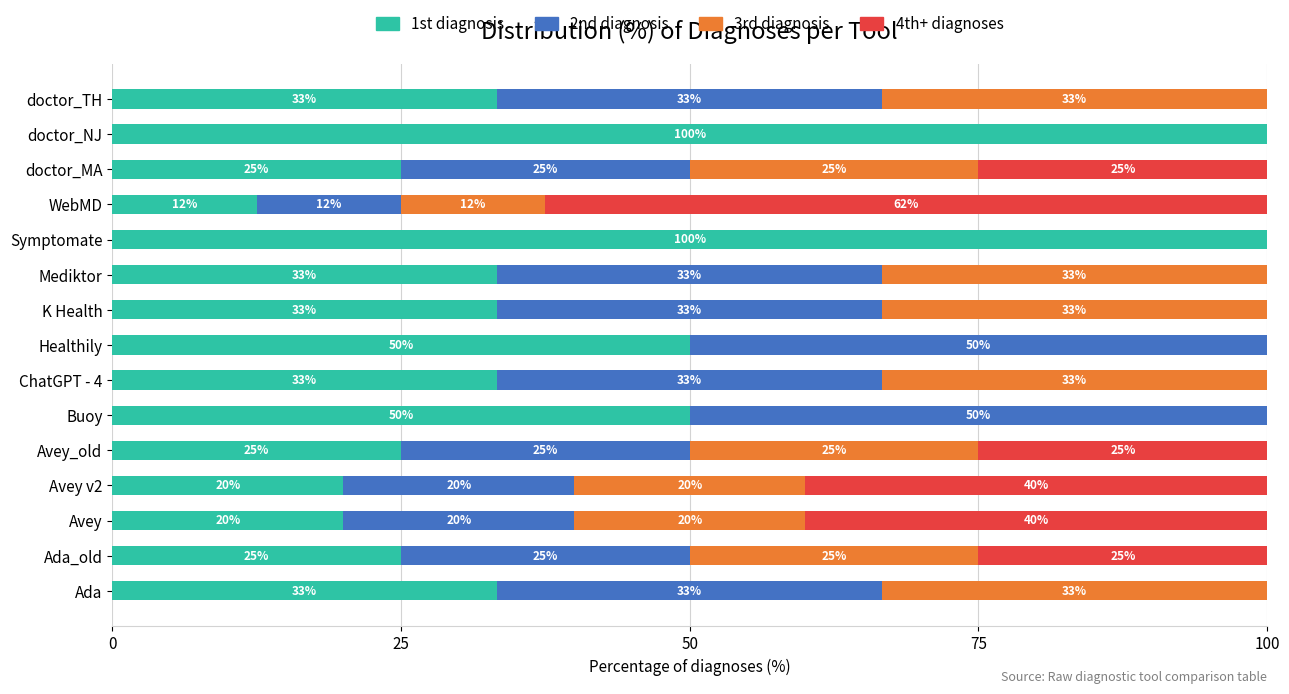

What is the total value across all series at doctor_MA?

100.0